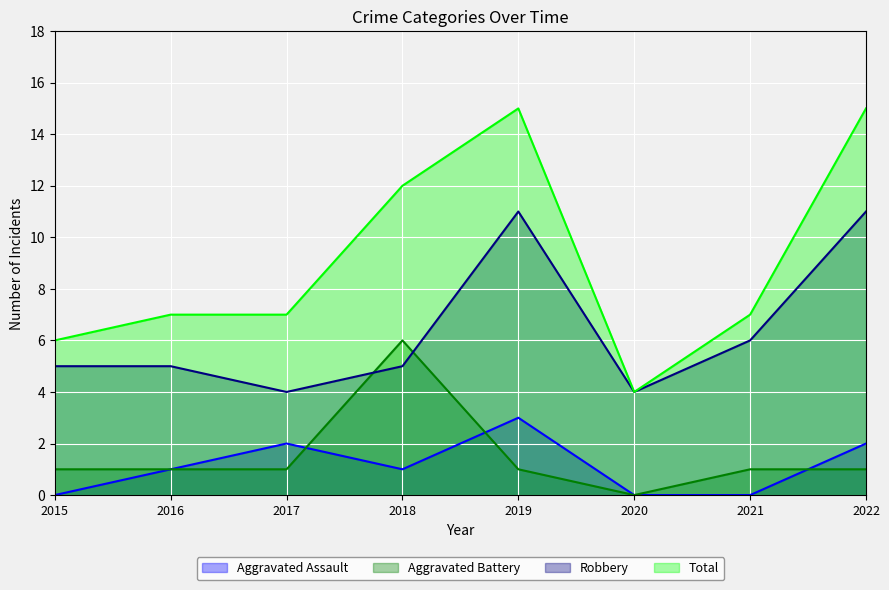

The value of Robbery at 2019 is 4. True or false?

False